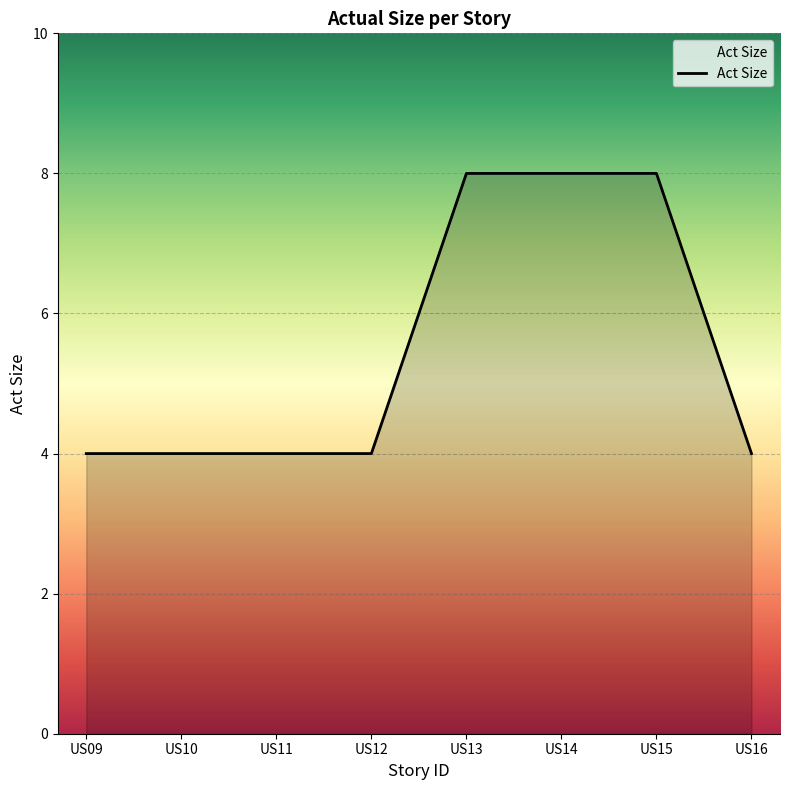

What is the greatest value displayed?

8